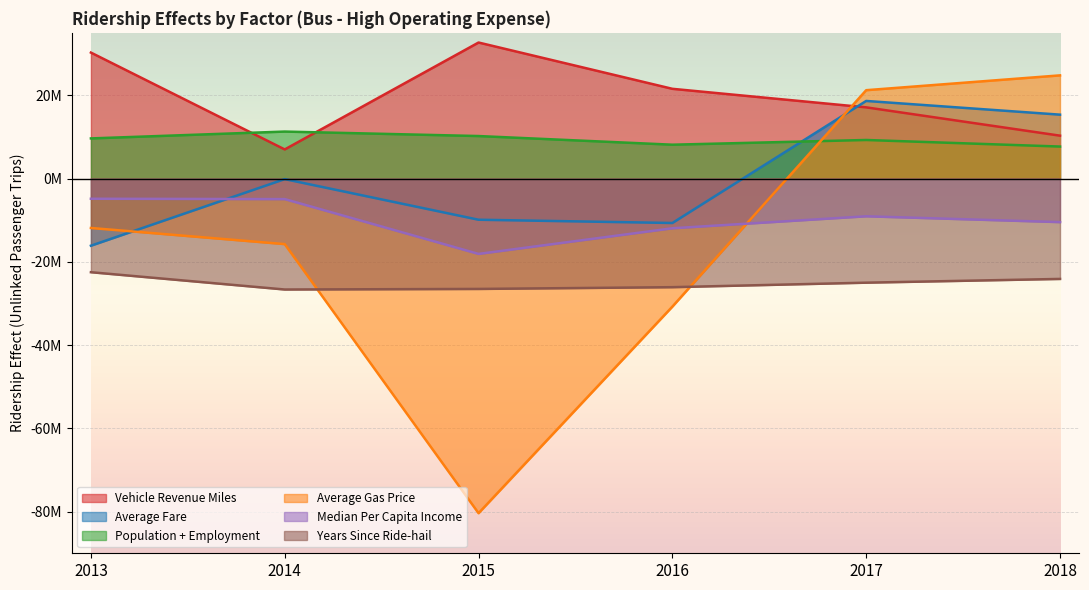

How many data points does each series have?

6